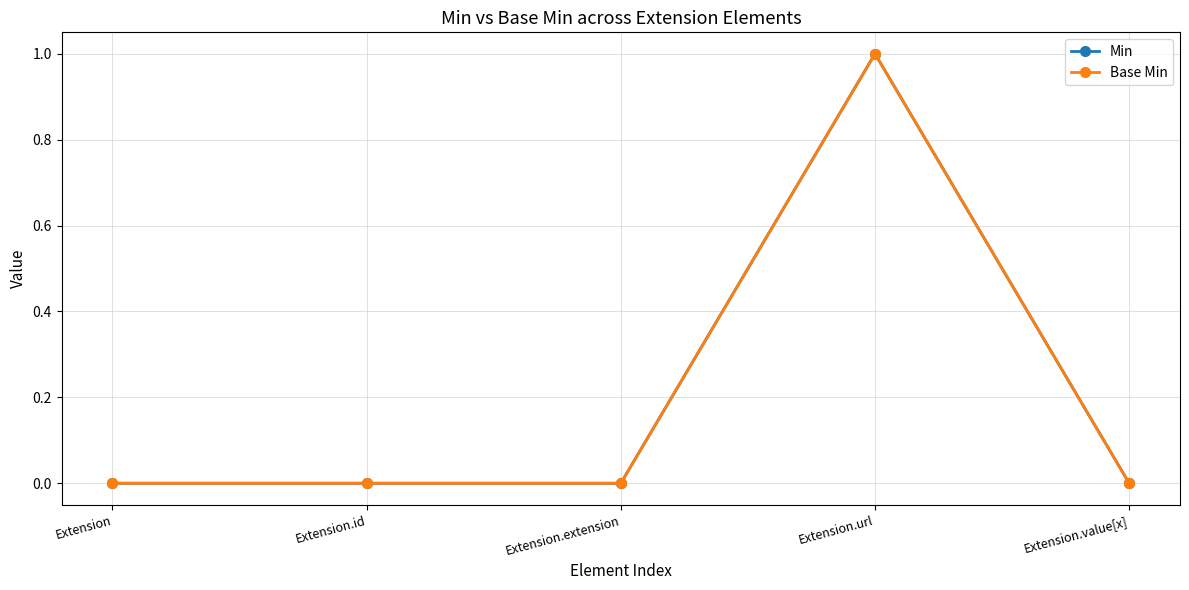

True or false: Base Min and Min cross at least once.

False